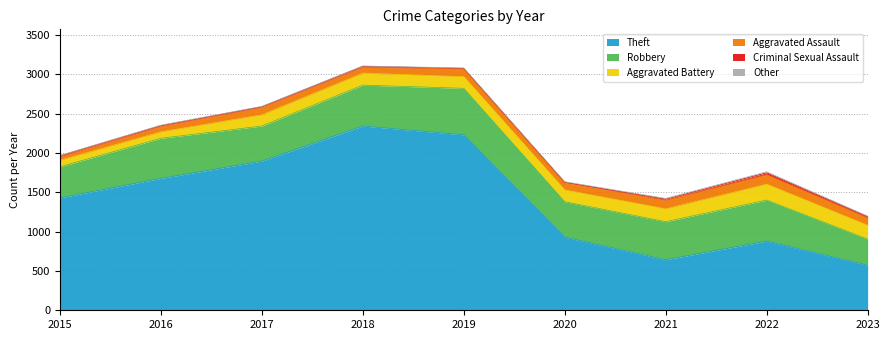

The Other series shows 12 at 2022. True or false?

True